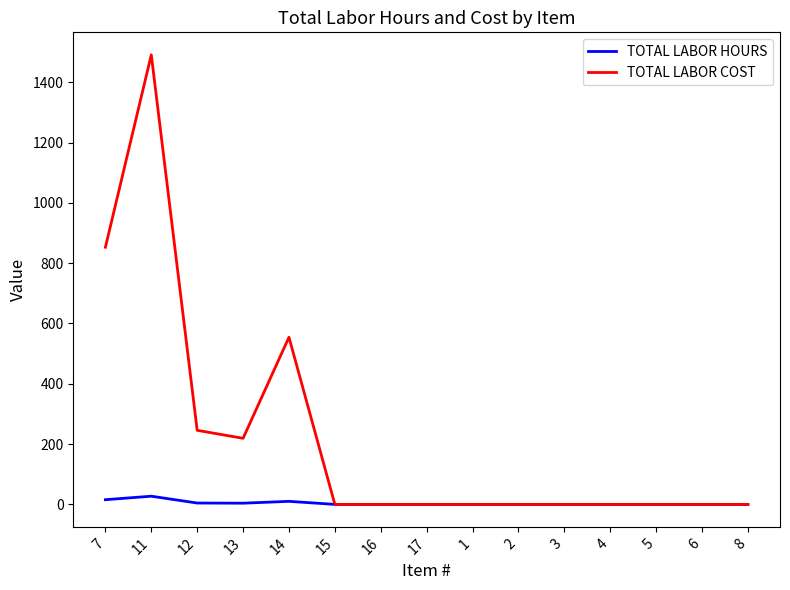

The value of TOTAL LABOR COST at 8 is -865.4. True or false?

False